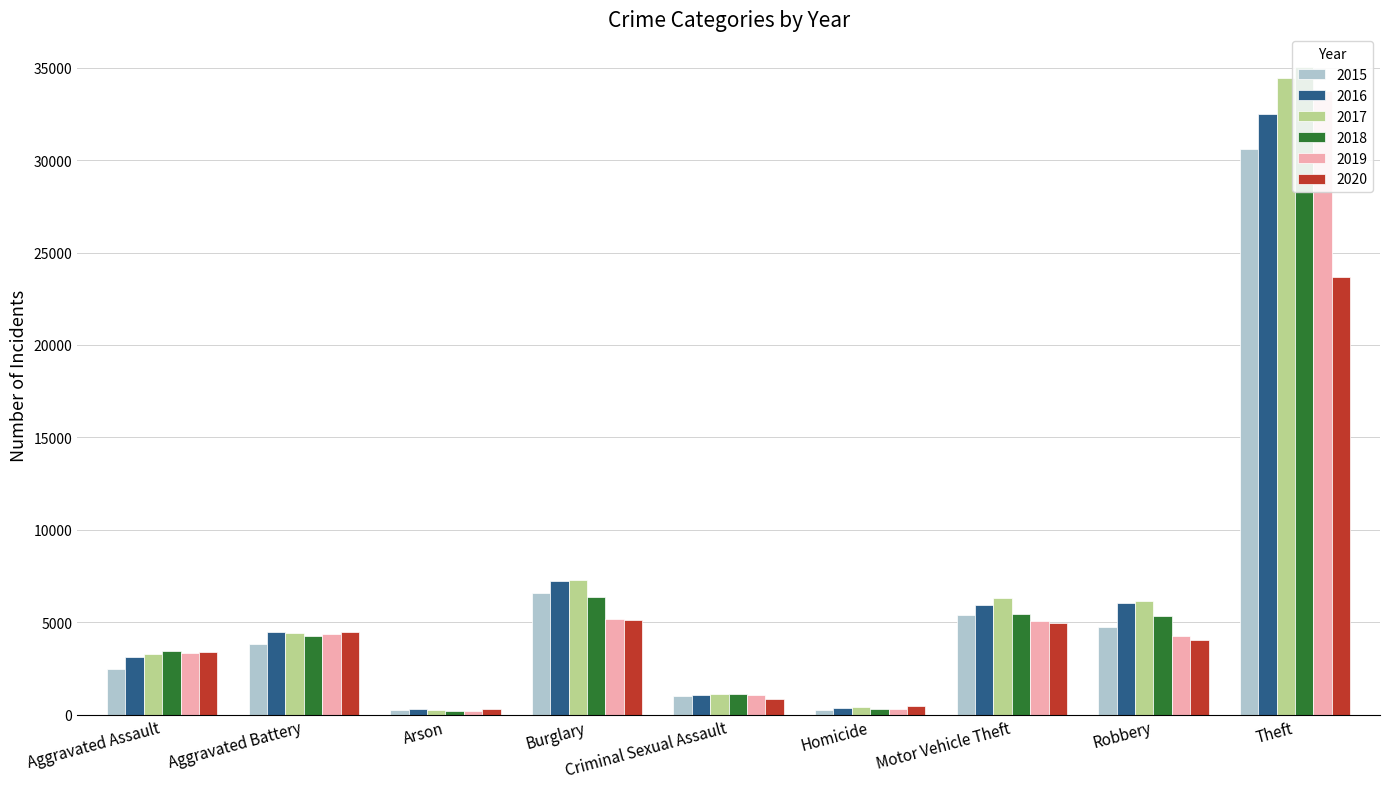

What are all the series names shown in the legend?

2015, 2016, 2017, 2018, 2019, 2020